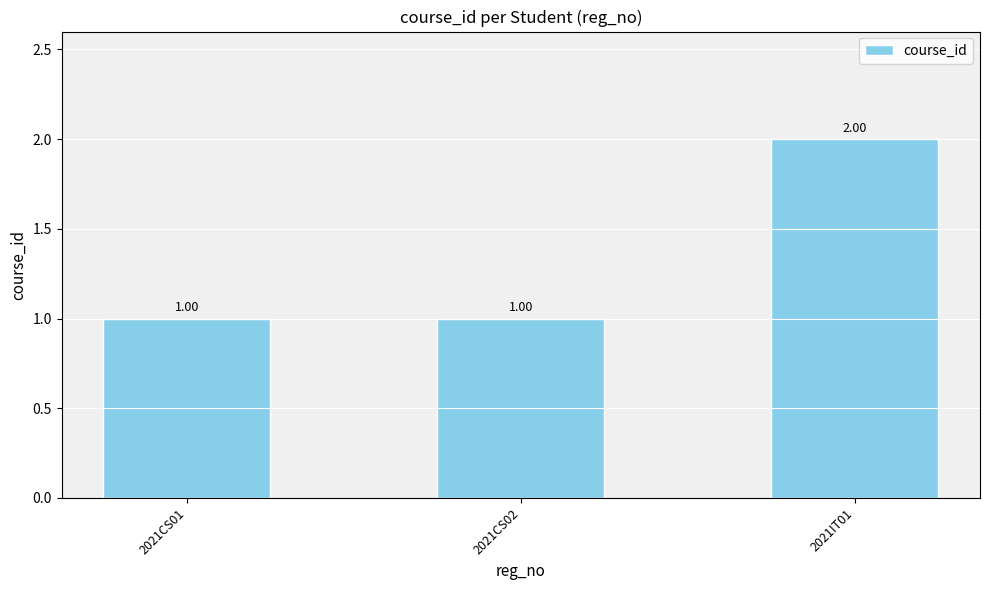

How many distinct data groups are displayed?

1